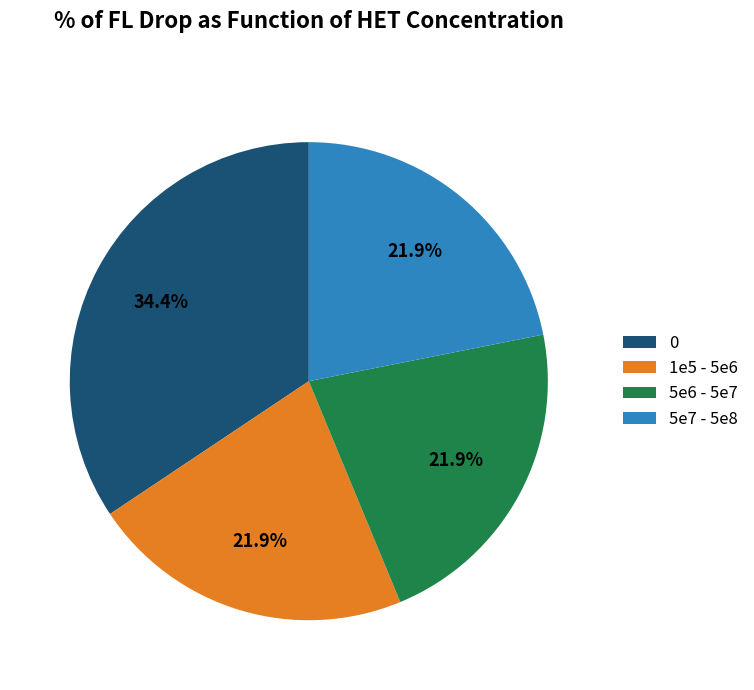

Is there any slice that represents more than half of the pie?

No